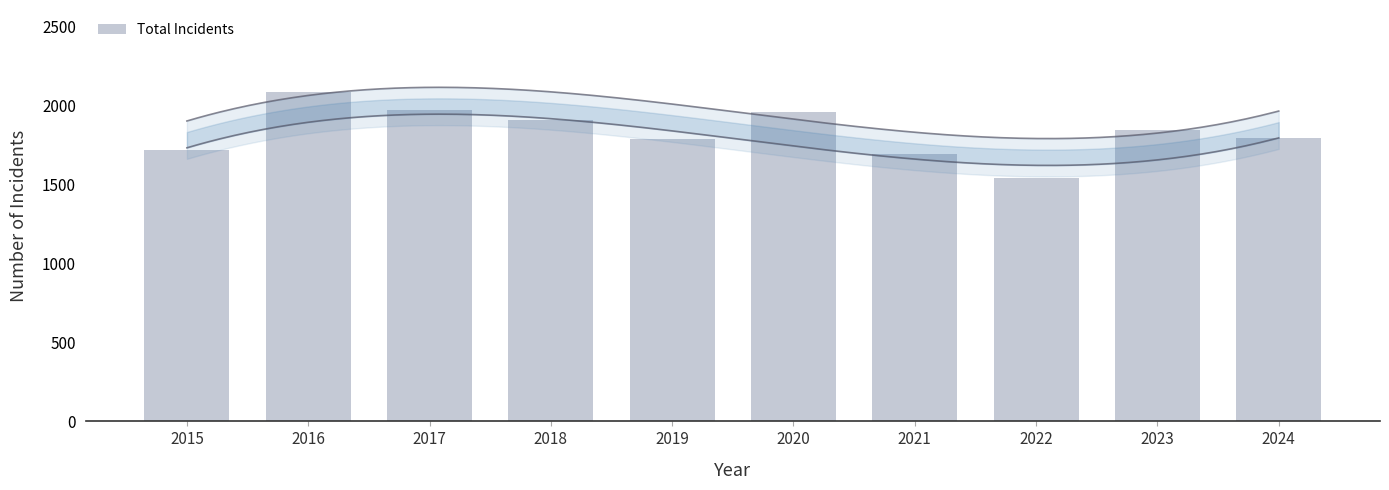

Reading left to right, what are all the values shown in this chart?

2015=1719	2016=2086	2017=1972	2018=1912	2019=1792	2020=1959	2021=1695	2022=1542	2023=1848	2024=1798